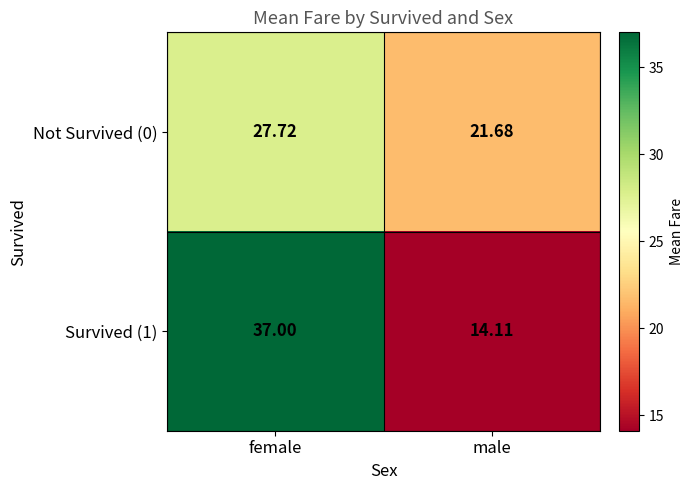

Which category has the lowest value in the Survived (1) series?

male